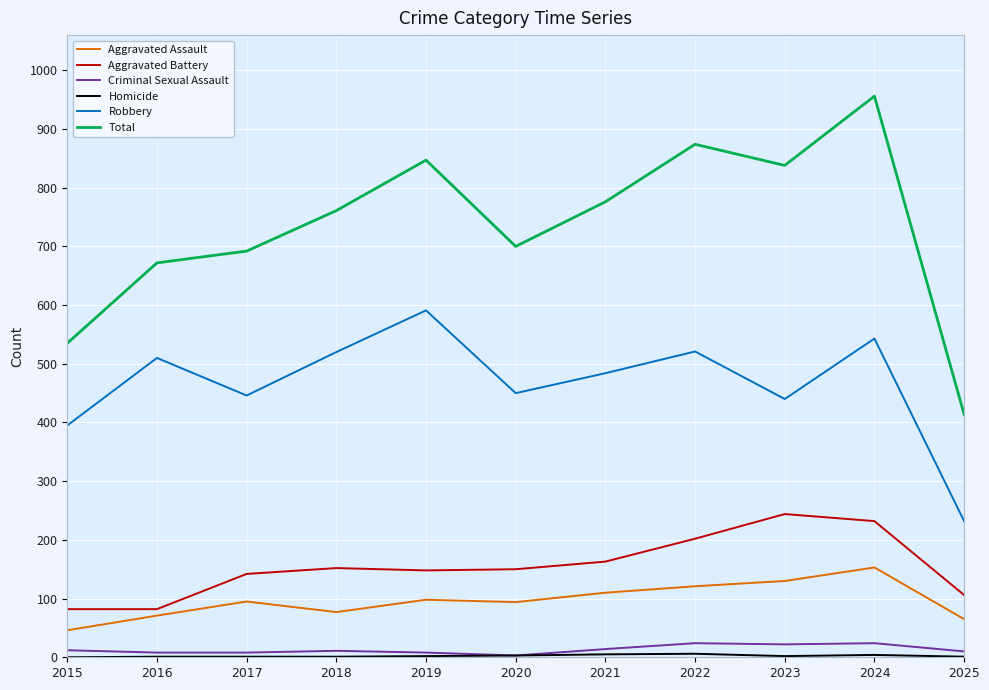

Does the chart display data point markers on the line(s)?

No